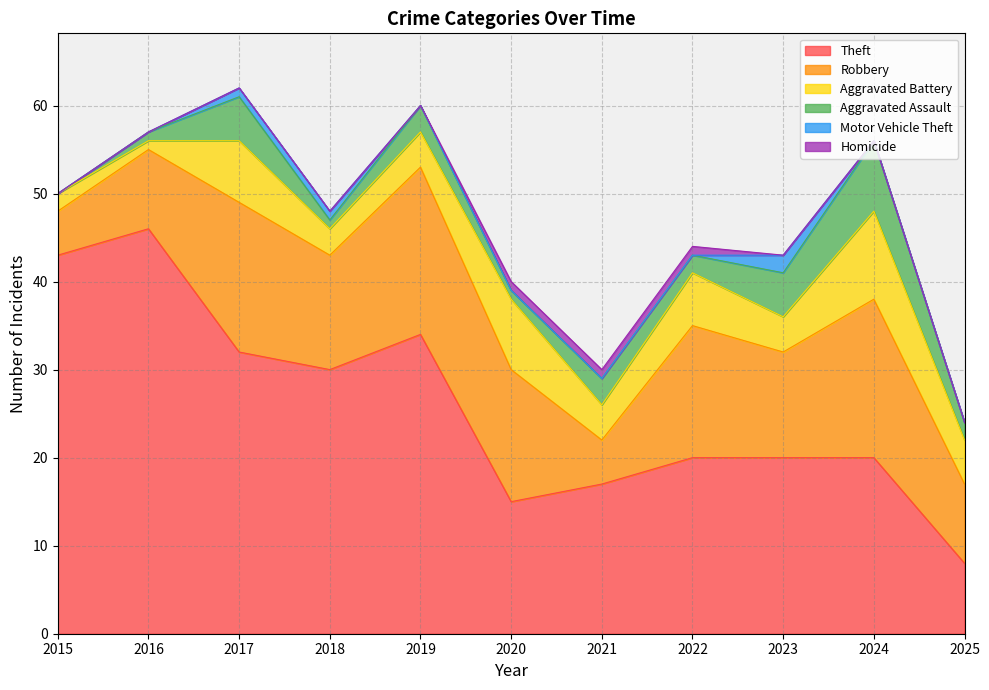

Between 2018 and 2015, which is larger?

2015